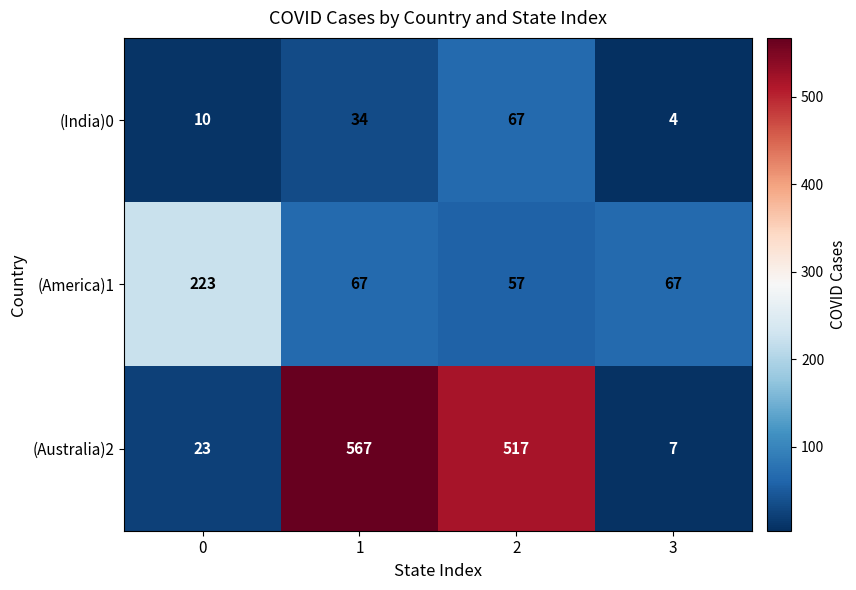

What is the minimum value for (Australia)2?

7